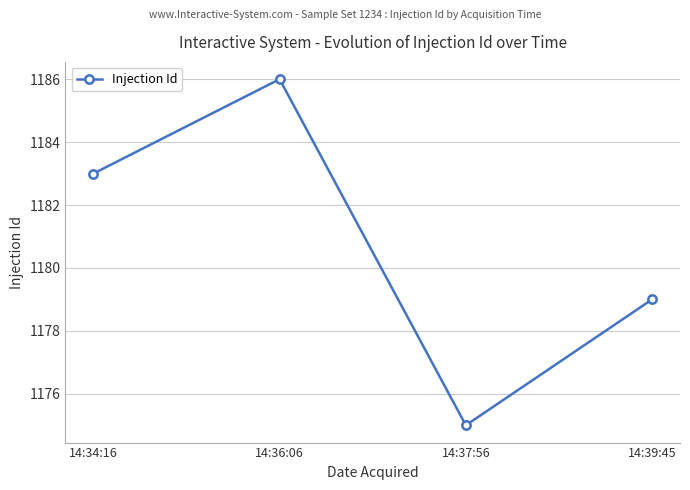

What is the label of the 1st point from the left?

14:34:16